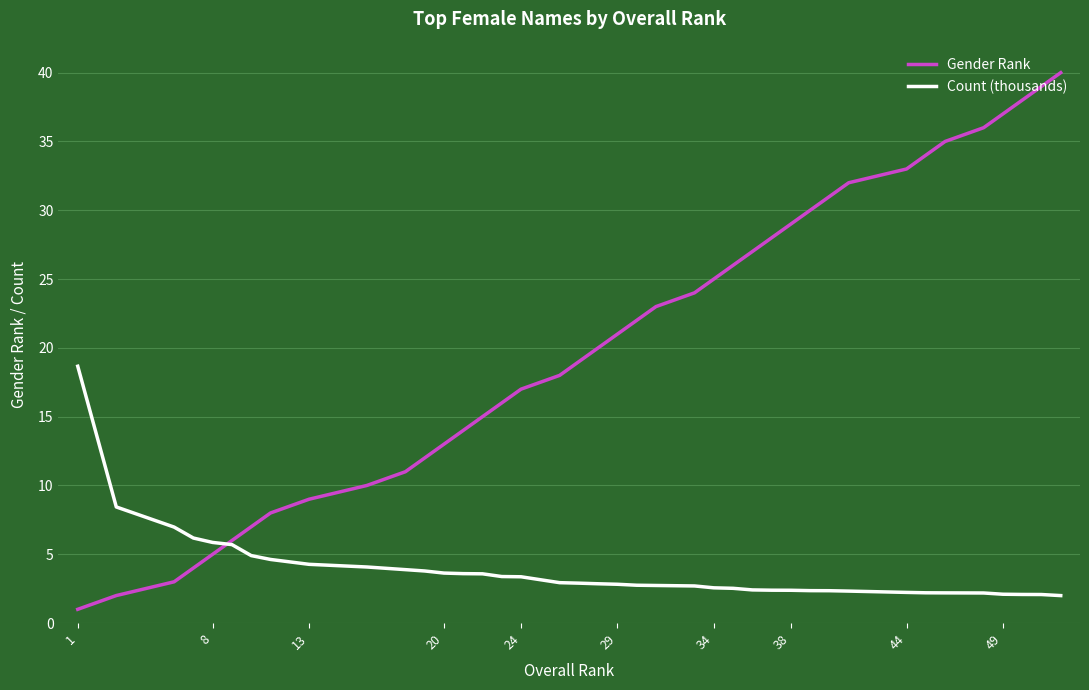

Rank the series by their maximum value, from lowest to highest.

Count (thousands), Gender Rank